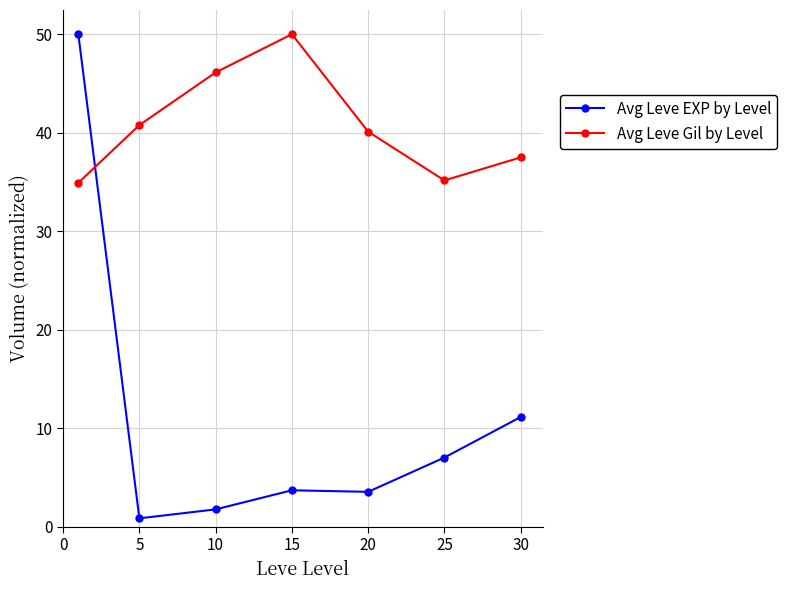

Which series has the largest range (max minus min)?

Avg Leve EXP by Level